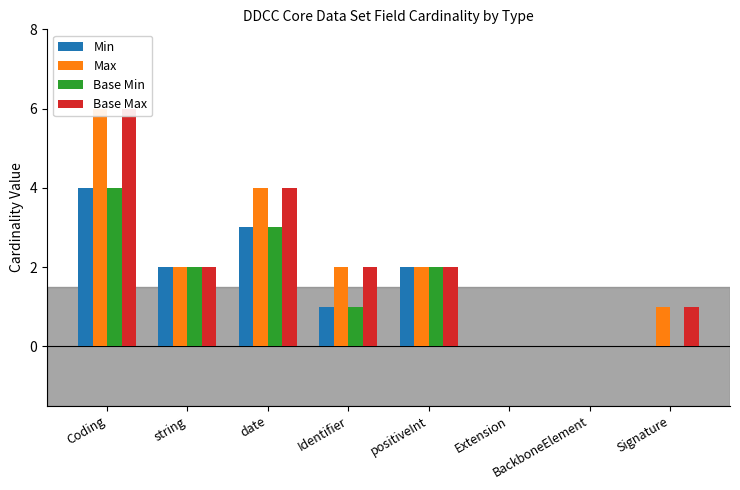

What is the spread (max minus min) of values at date?

1